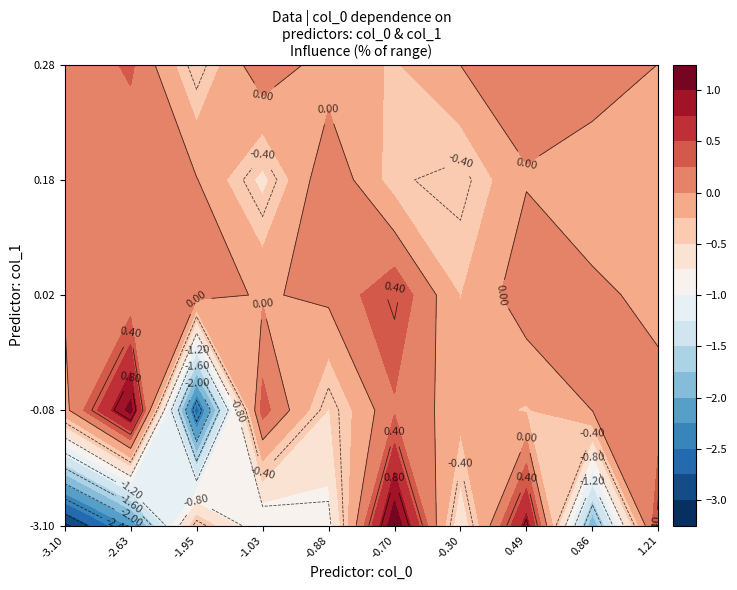

What is the minimum value shown in the chart?

-3.1